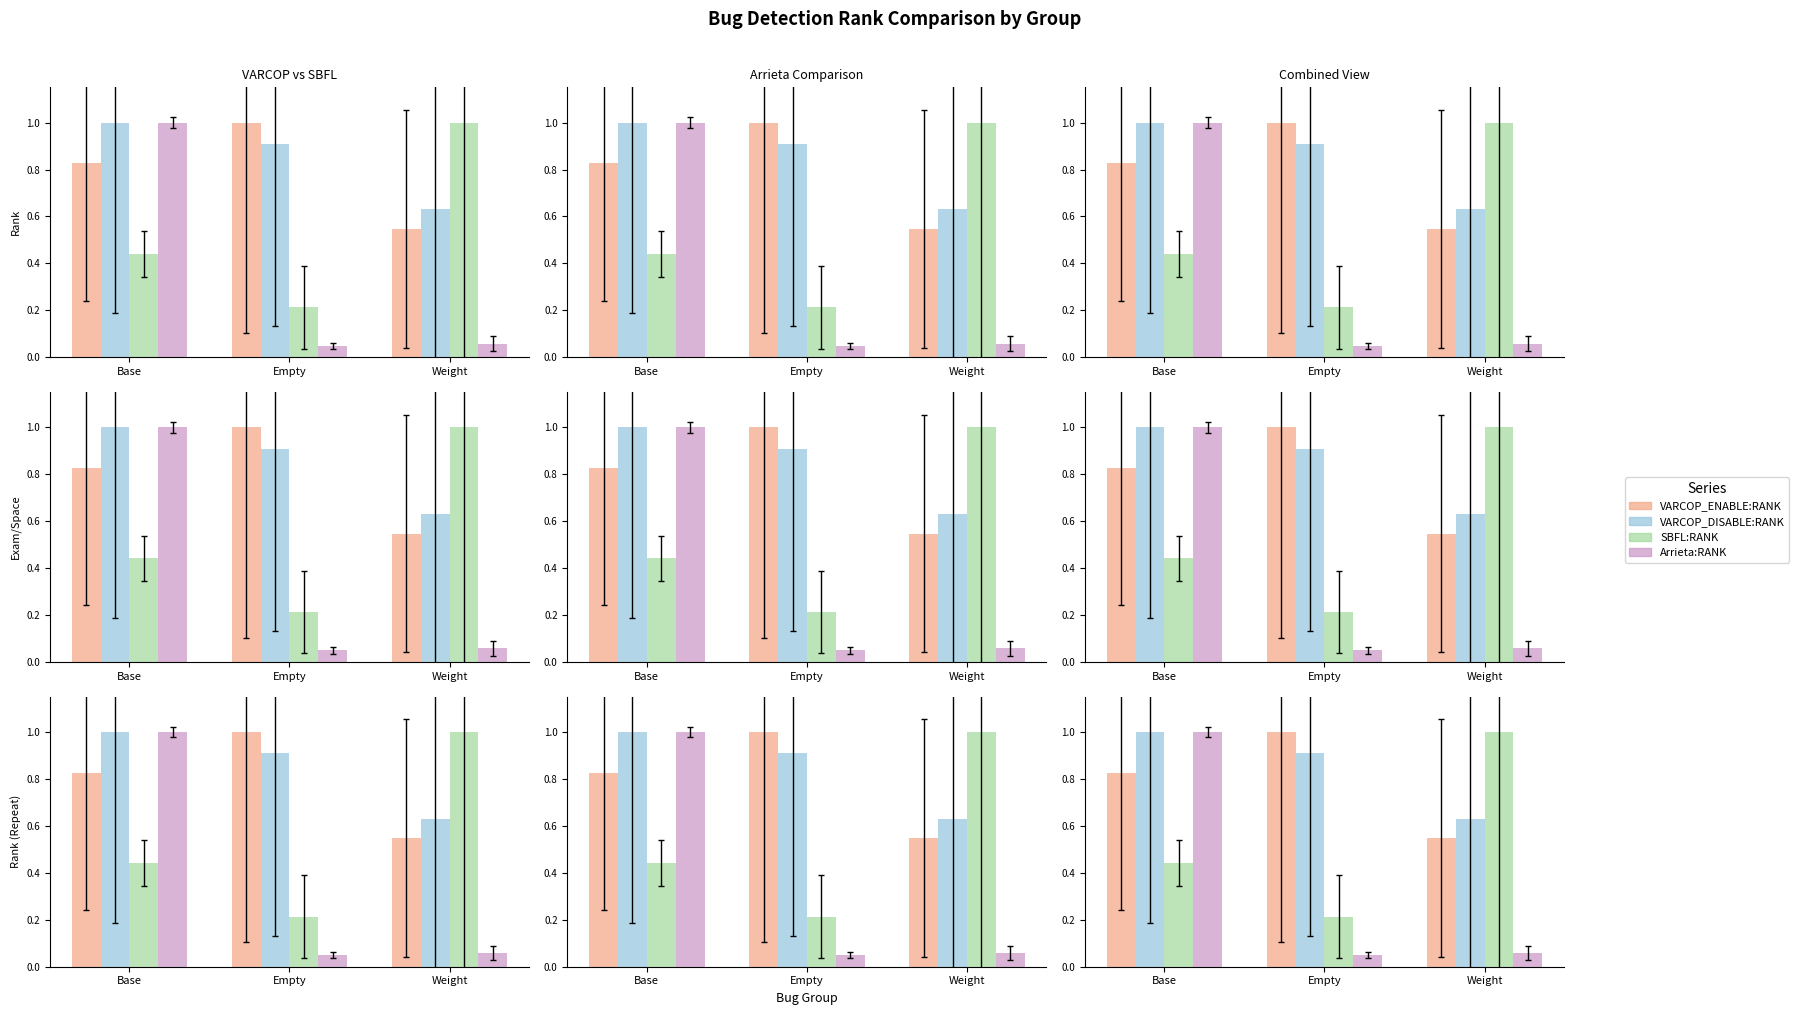

How many VARCOP_ENABLE:RANK values are between 0 and 1?

3